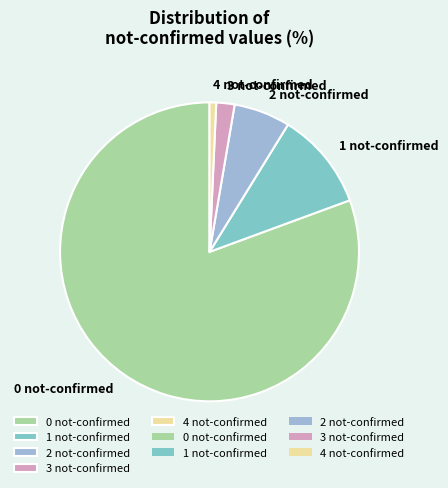

The 1 not-confirmed slice represents 3% of the pie. True or false?

False